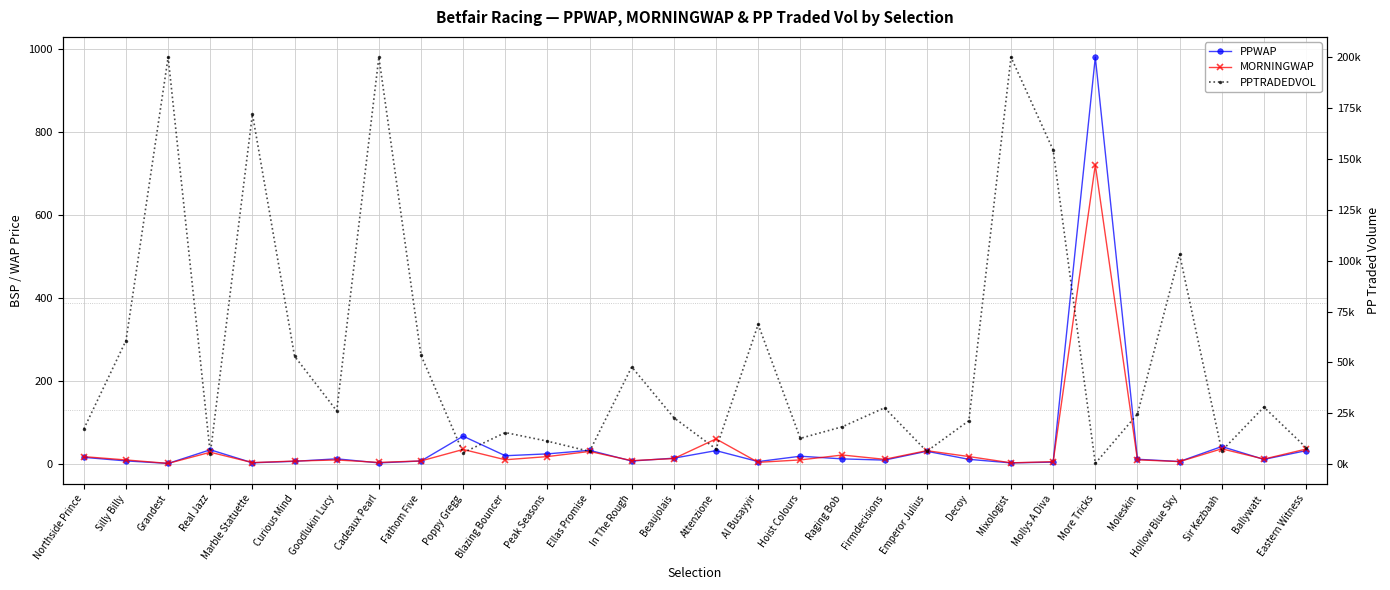

Where do MORNINGWAP and PPTRADEDVOL first cross each other?

Mollys A Diva and More Tricks